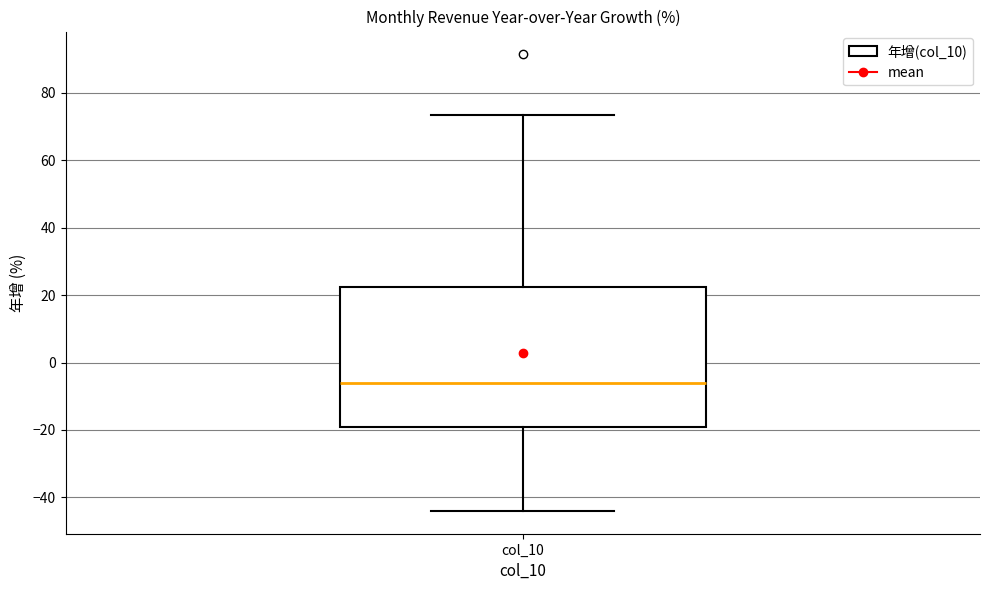

Read this box plot against the y-axis: the position of the median line, the range covered by the box, and the ends of both whiskers. The values are not printed on the chart, so give them approximately, as read against the axis.

median -6, box -20 to 22, whiskers -44 to 74